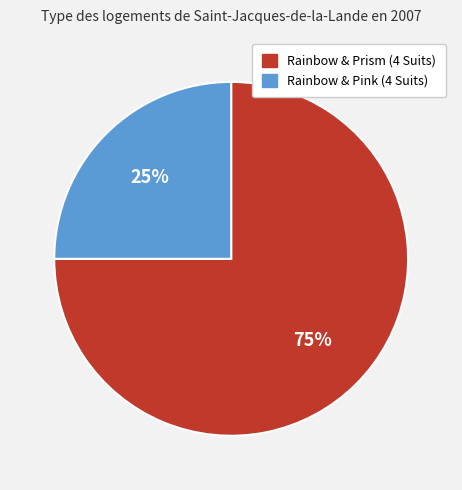

Count the number of slices in the pie.

2